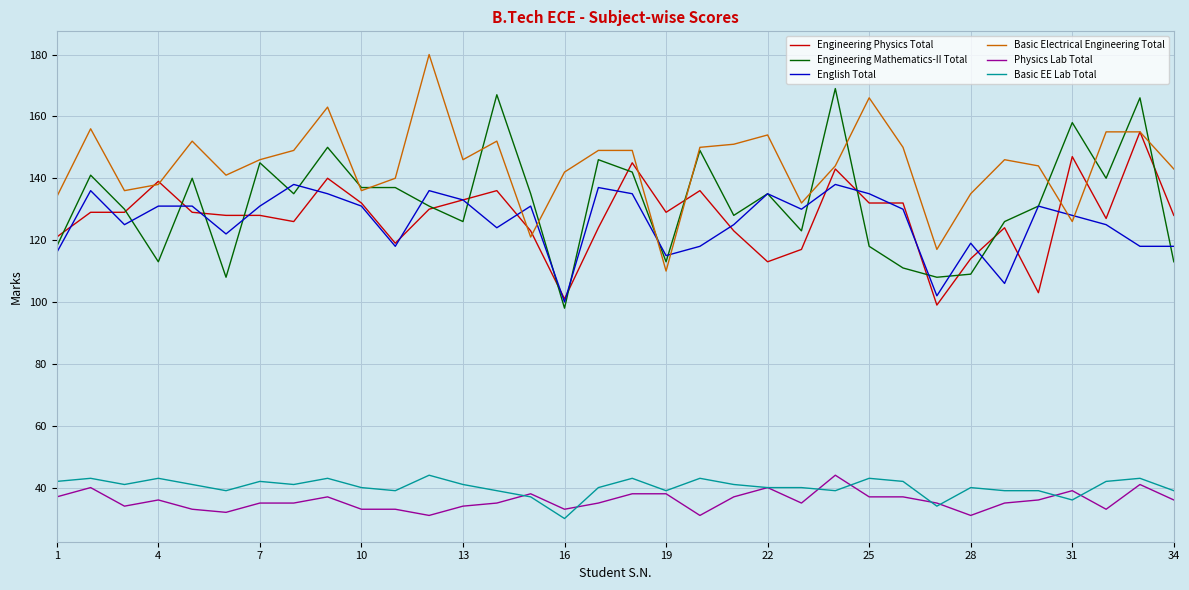

True or false: Basic EE Lab Total and English Total intersect in this chart.

False